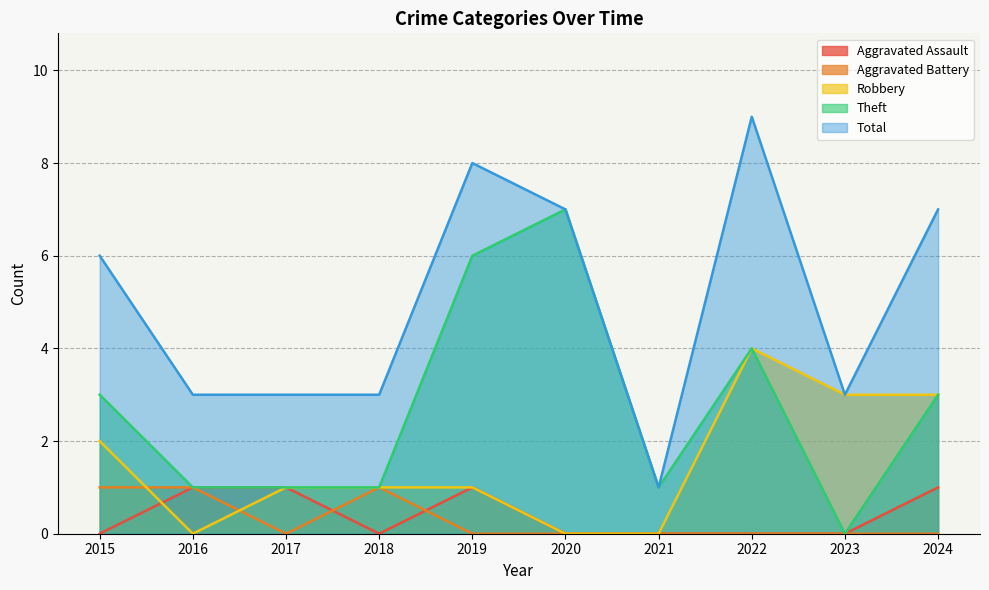

The Robbery series shows 0 at 2021. True or false?

True